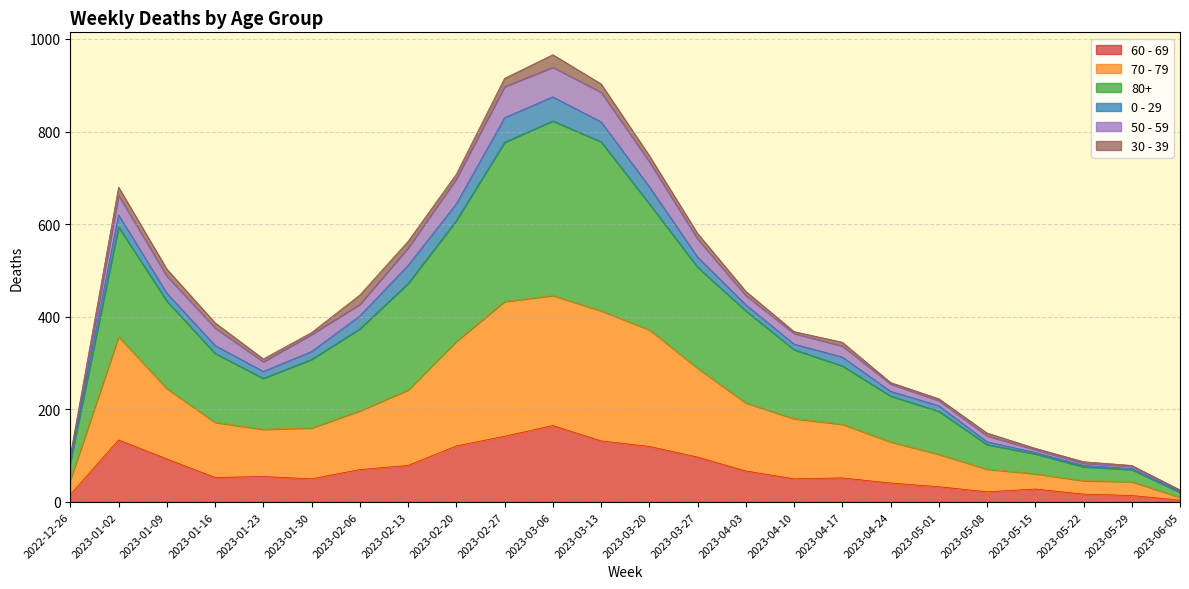

Does the chart have visible grid lines?

Yes